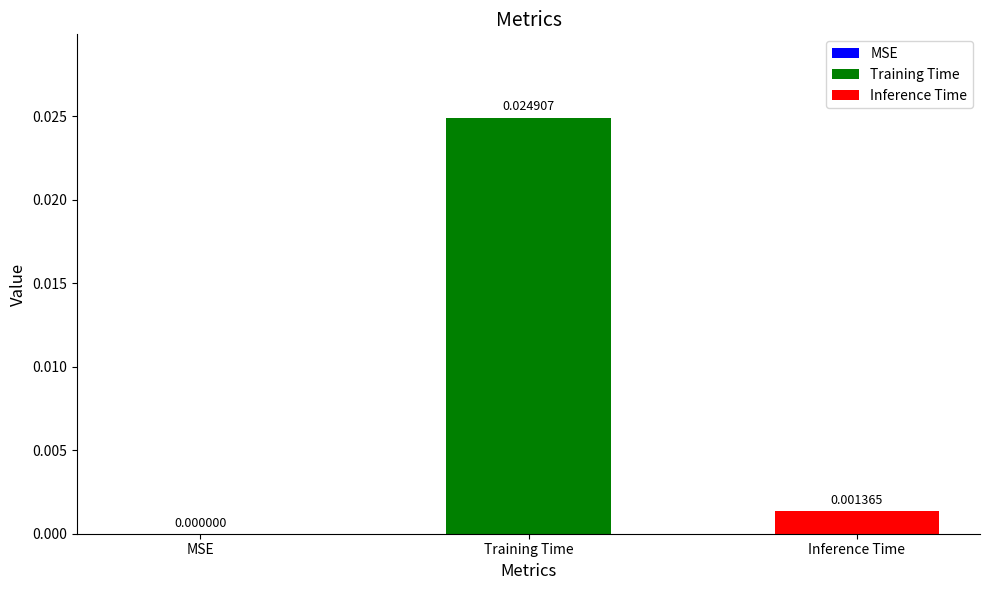

List the series in order of their peak value, lowest first.

Inference Time, Training Time